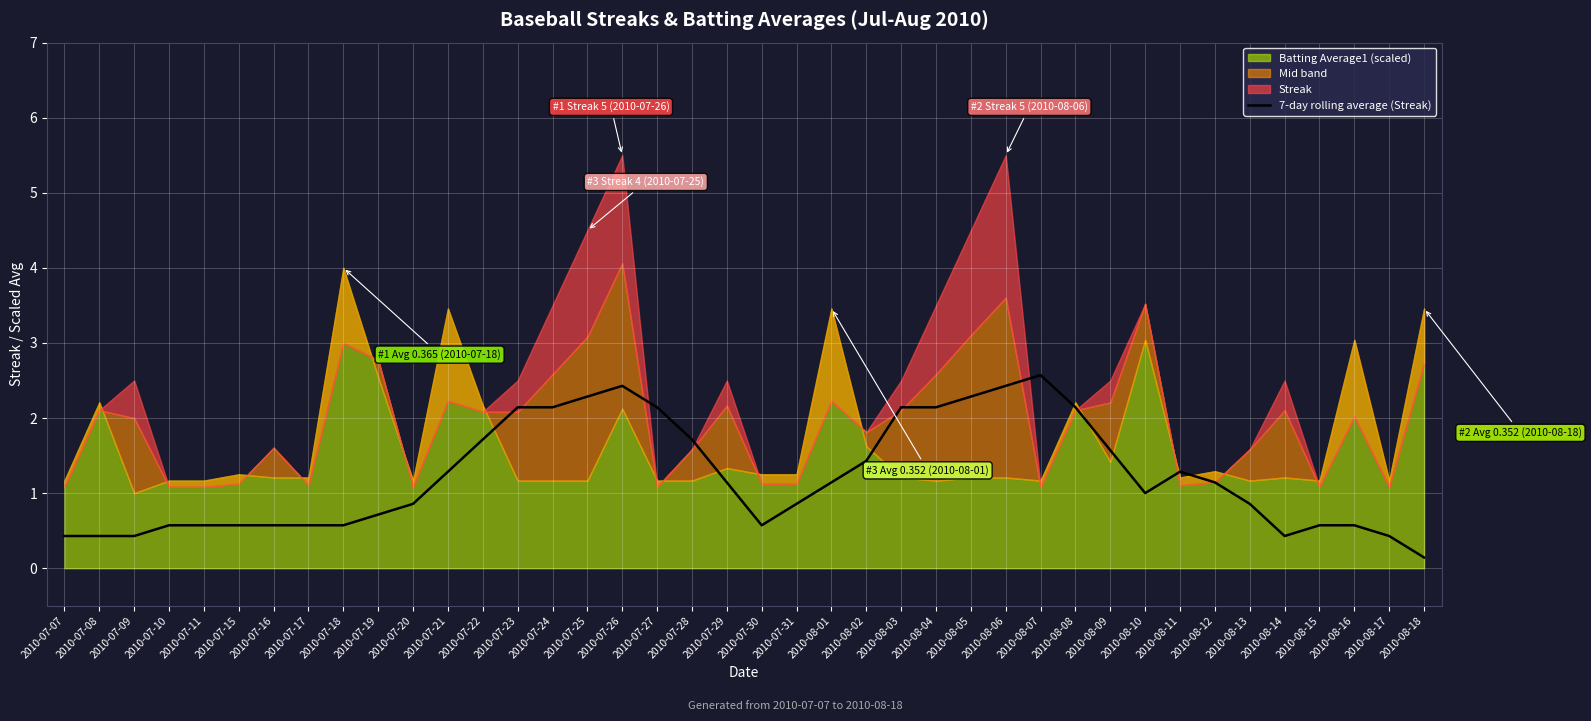

What is the sum of all values?

49.0